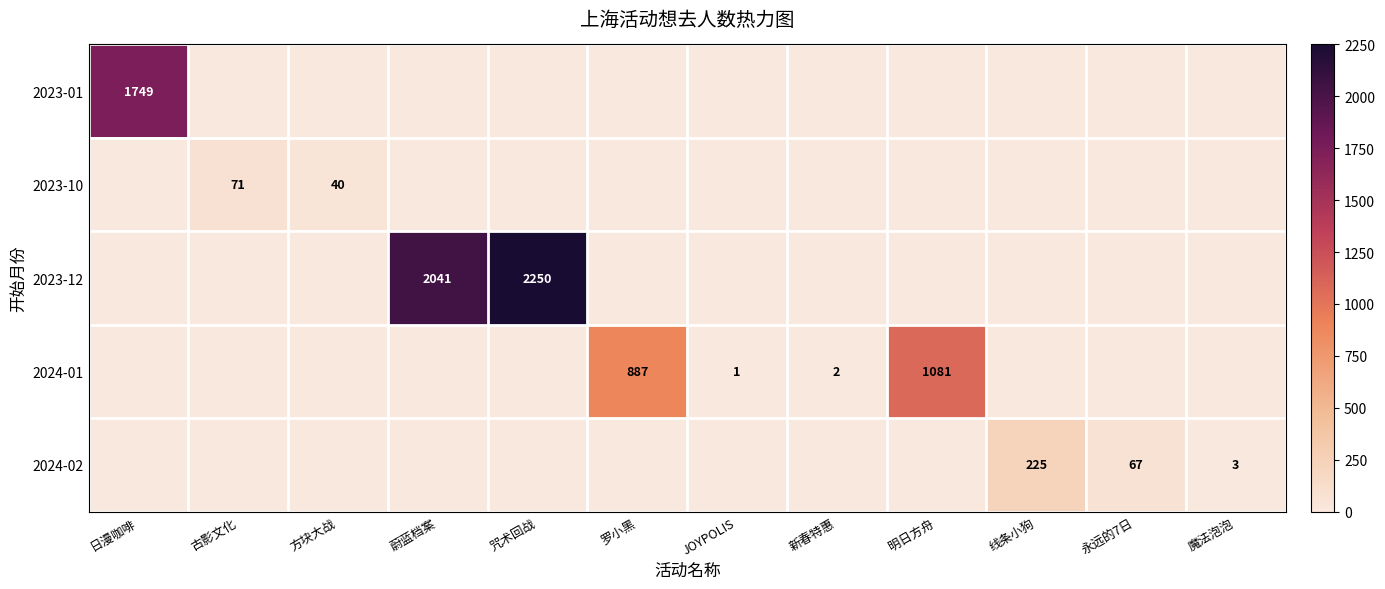

The value of 2023-10 at 魔法泡泡 is -22. True or false?

False